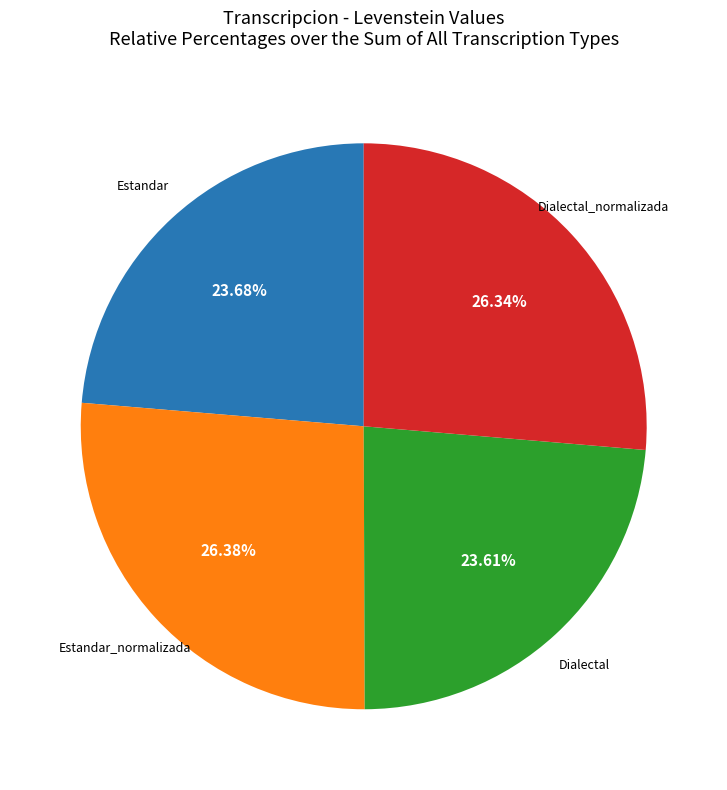

Is there a majority slice in this chart?

No